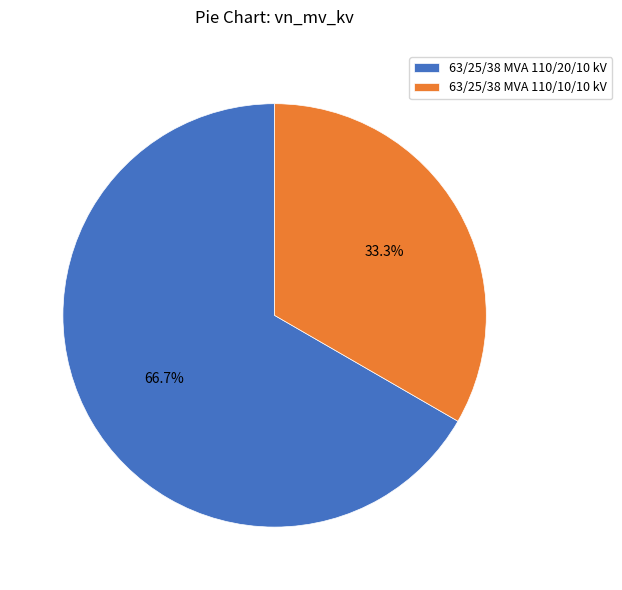

What is the largest slice in the pie chart?

63/25/38 MVA 110/20/10 kV